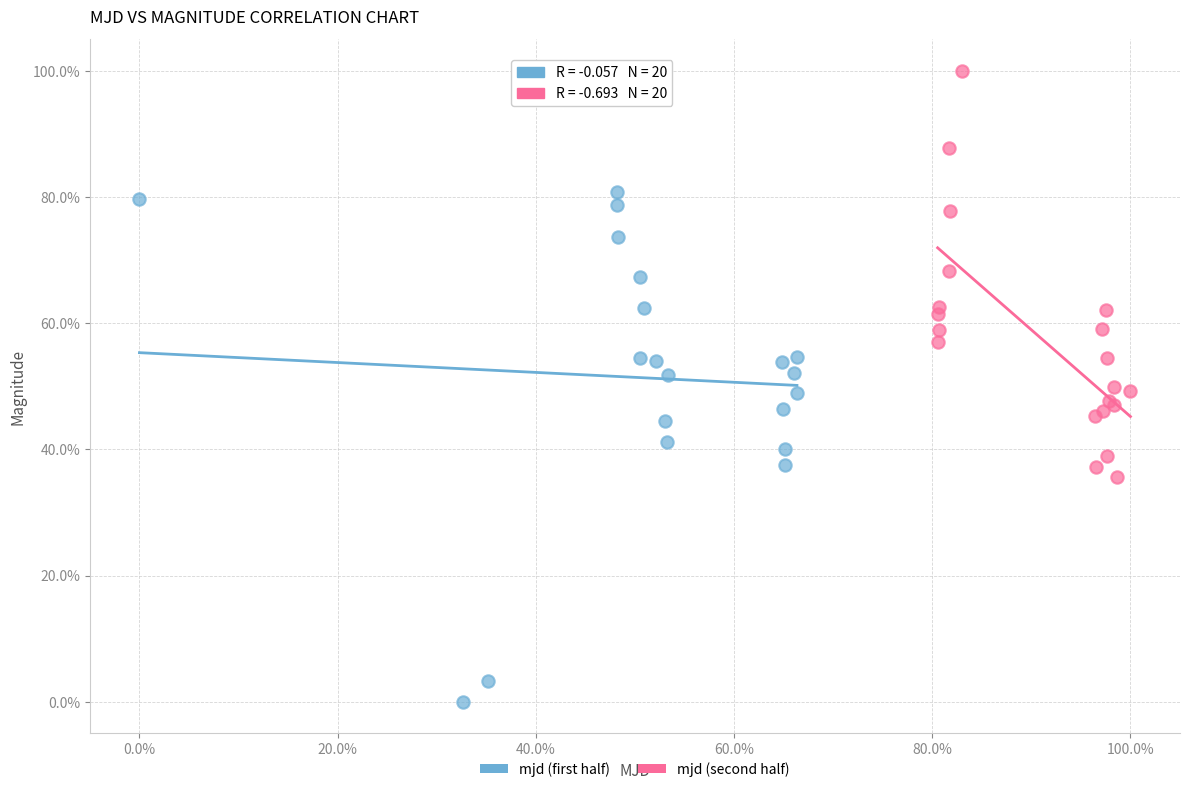

What are all the series names shown in the legend?

mjd (first half), mjd (second half)